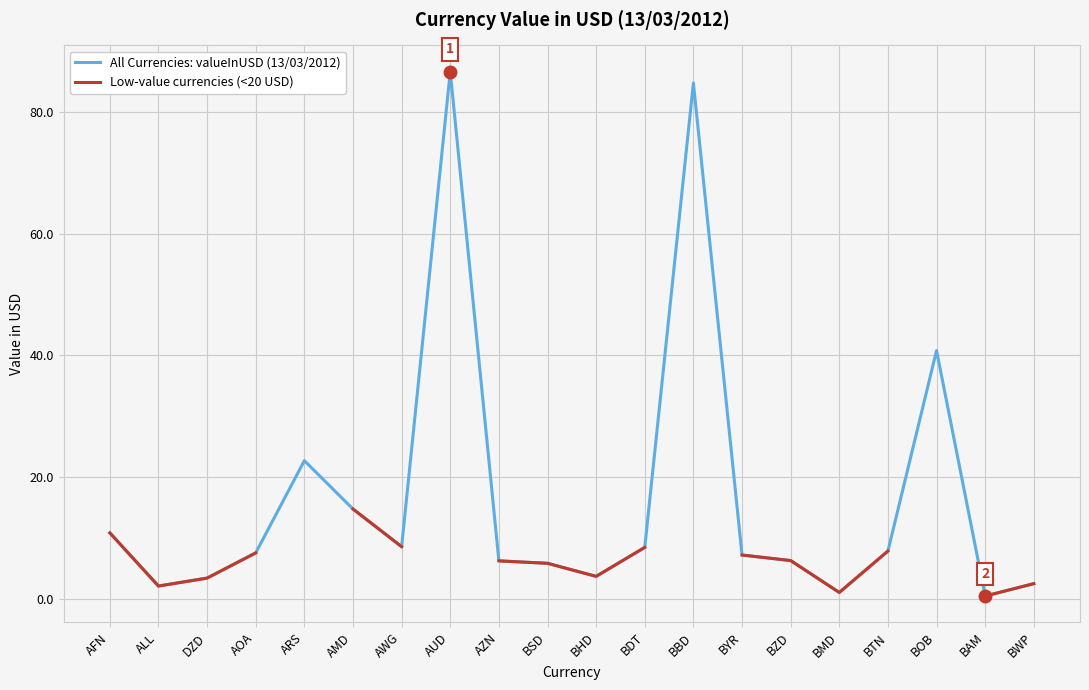

True or false: Low-value currencies (<20 USD) and All Currencies: valueInUSD (13/03/2012) cross at least once.

False